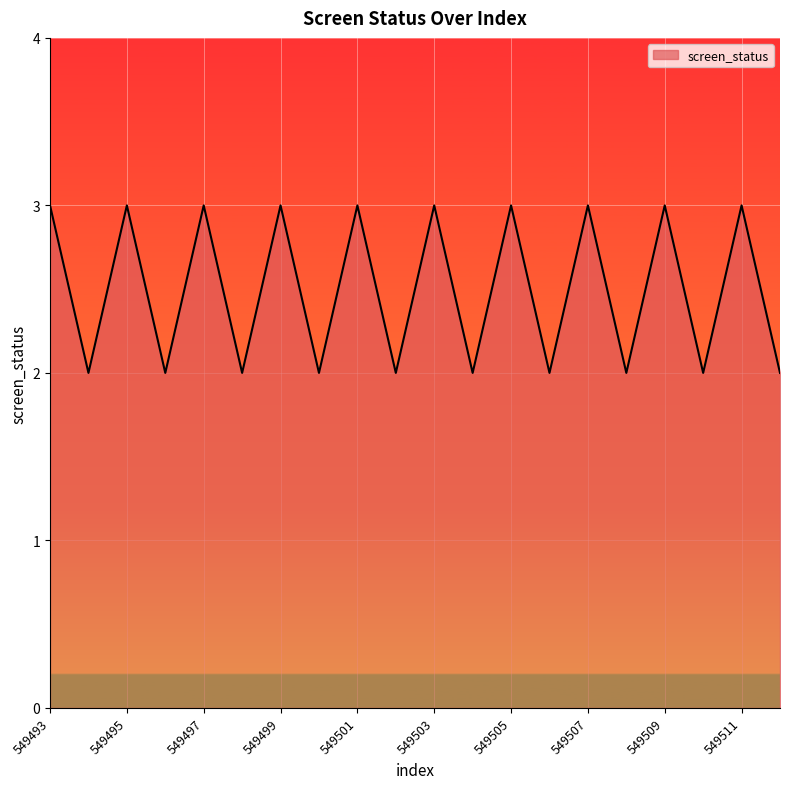

How many lines are shown in the chart?

1